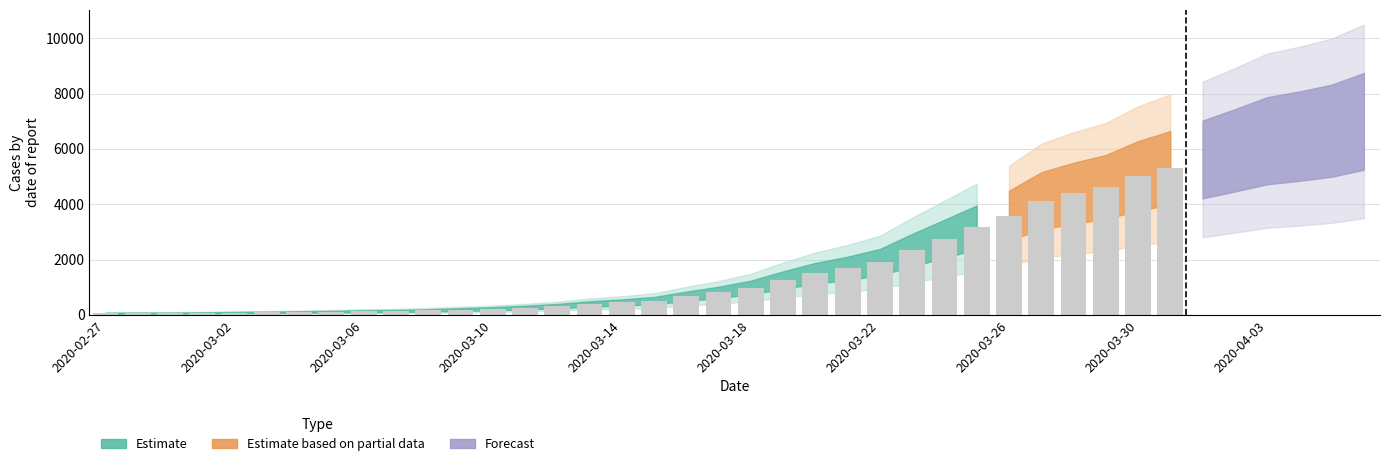

What is the label of the 26th bar from the left?

2020-03-23